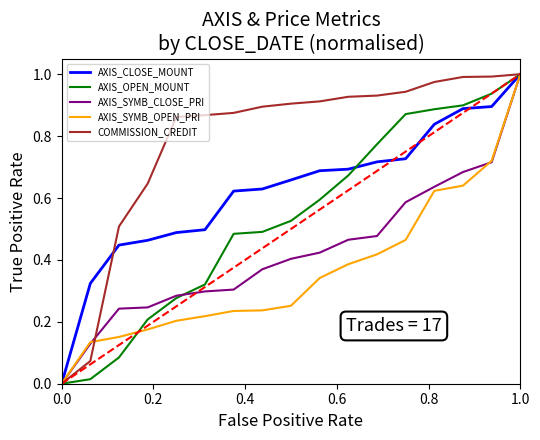

Which series has the largest total across all categories?

COMMISSION_CREDIT